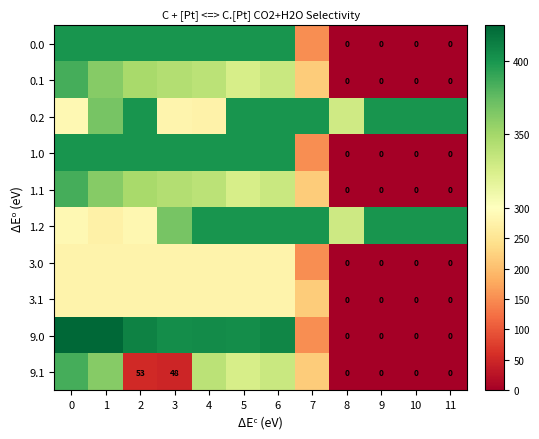

How many distinct data groups are displayed?

10